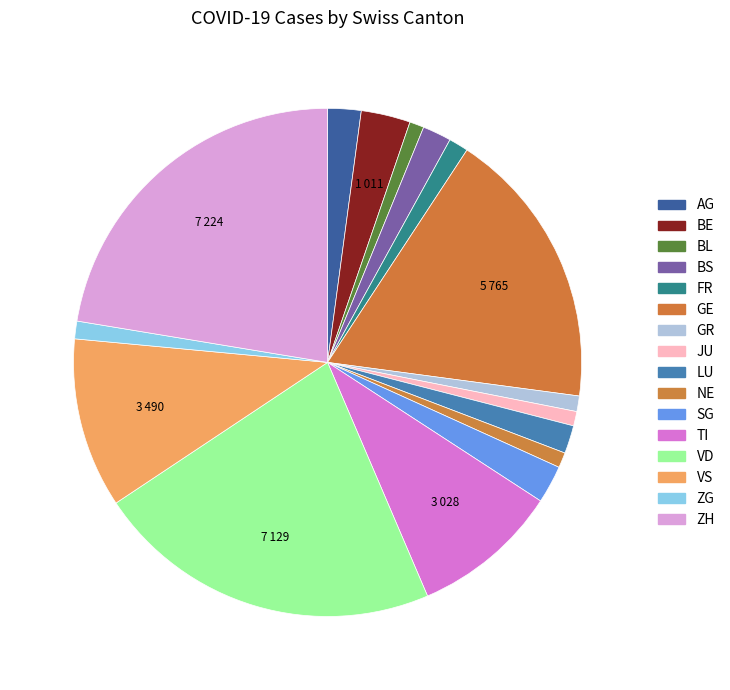

Combined, do GE and LU account for over 50%?

No